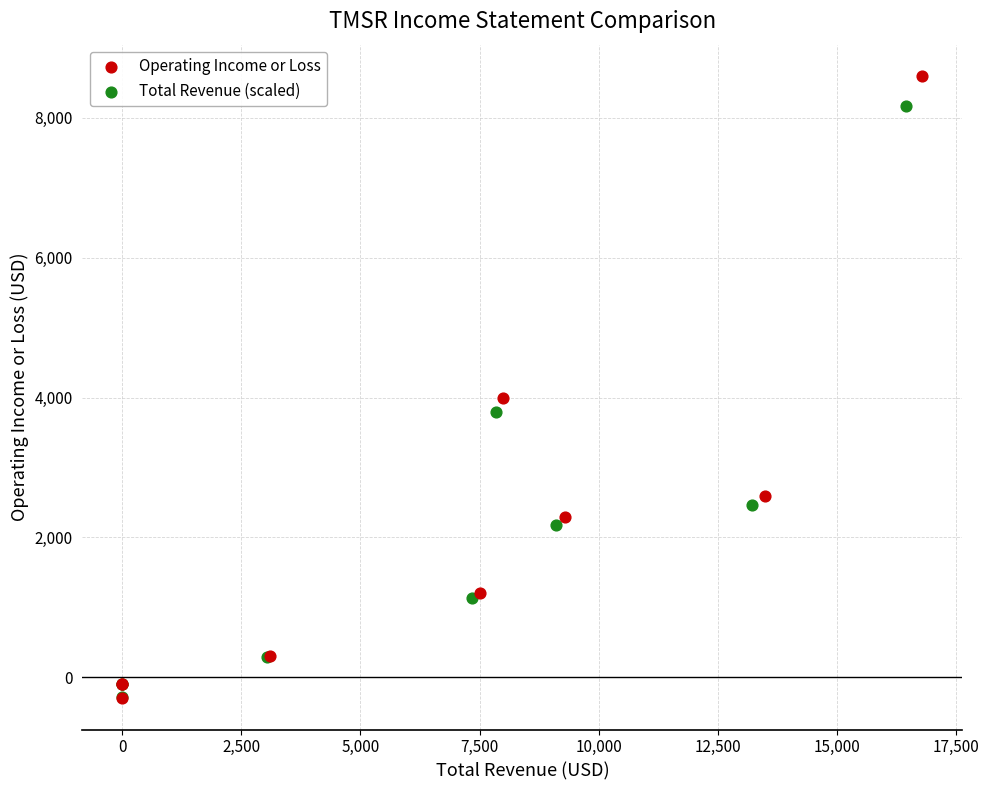

Which series has the largest Y range (max minus min)?

Operating Income or Loss